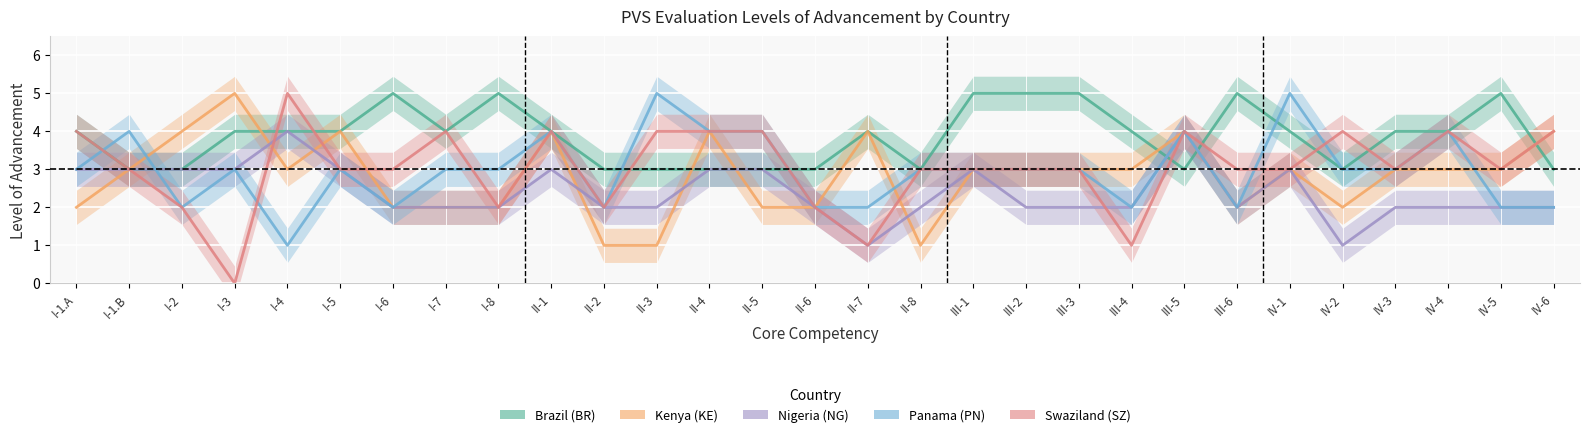

Between which two adjacent categories do Kenya (KE) and Panama (PN) first intersect?

I-1.B and I-2